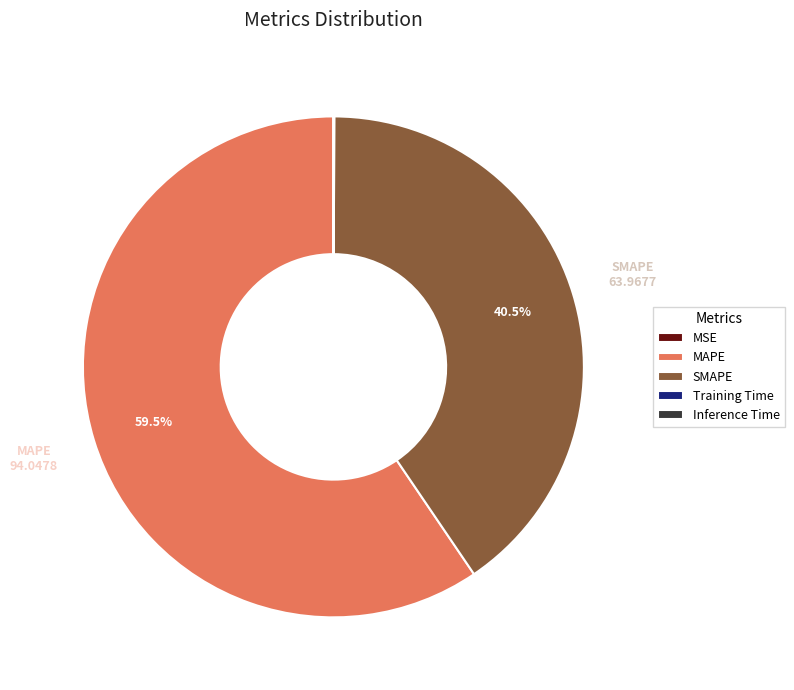

What is the ratio of the value at MAPE to the value at SMAPE?

1.5